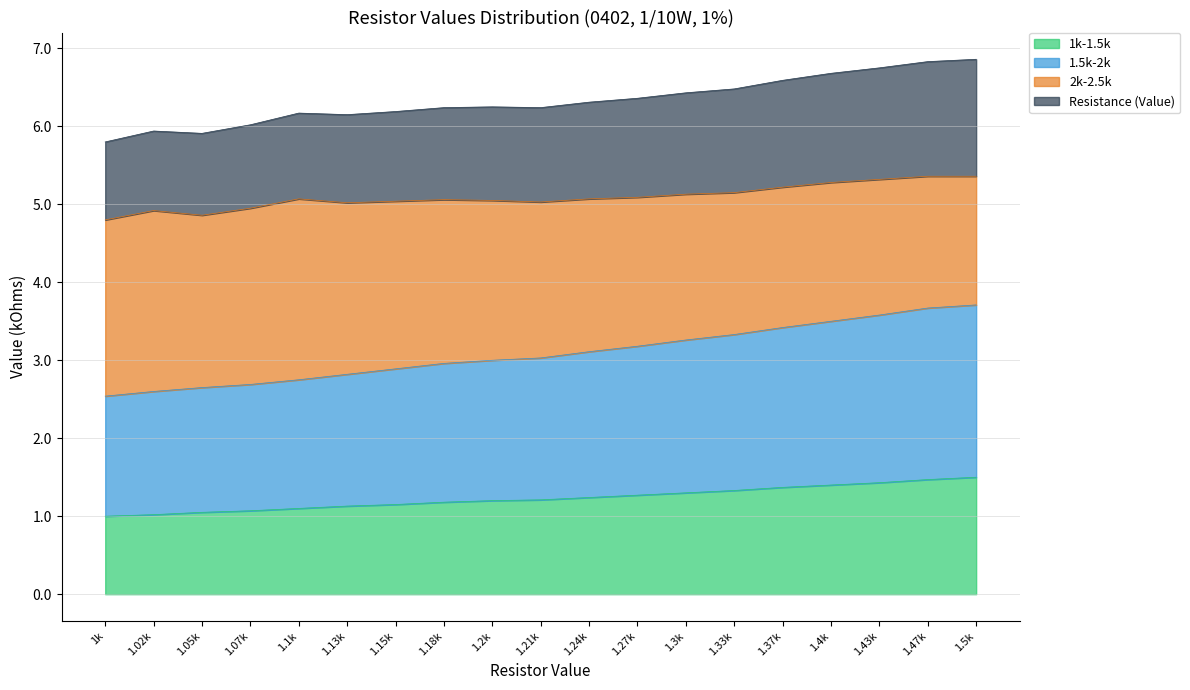

True or false: Resistance (Value) has more than 0 interior local peaks.

True